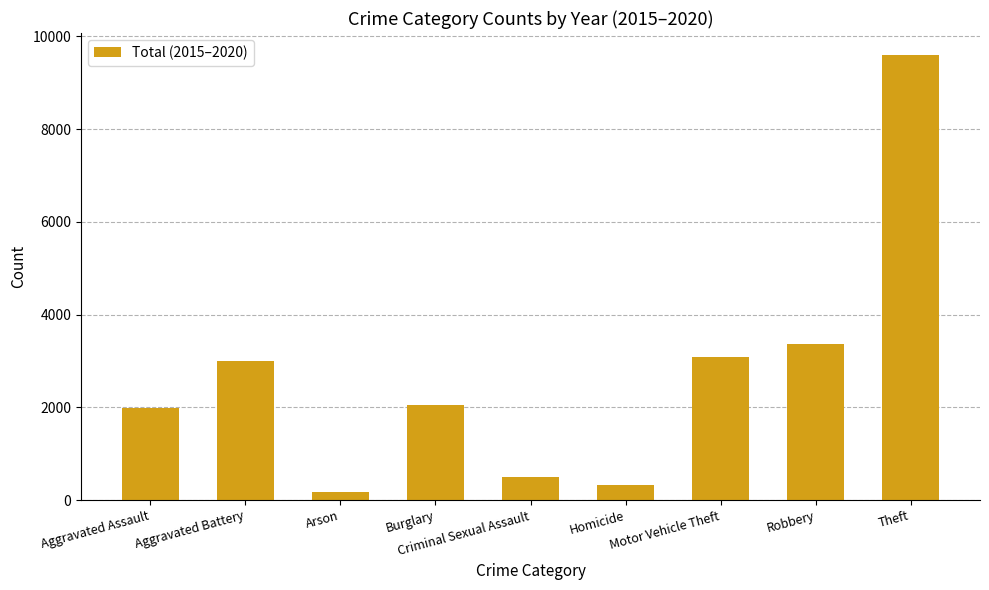

Which has a higher value, Aggravated Battery or Theft?

Theft